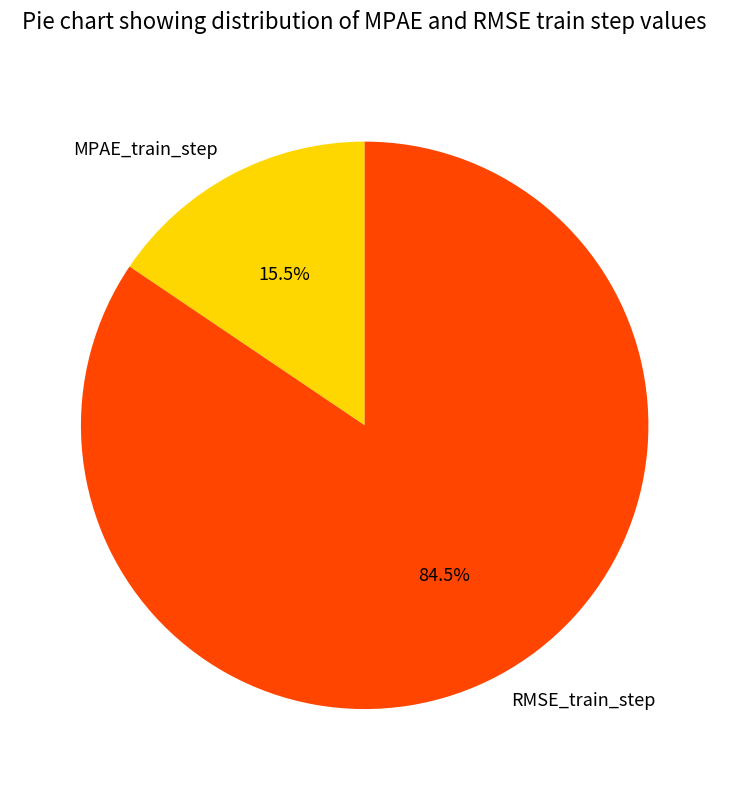

Do RMSE_train_step and MPAE_train_step together represent more than half of the pie?

Yes